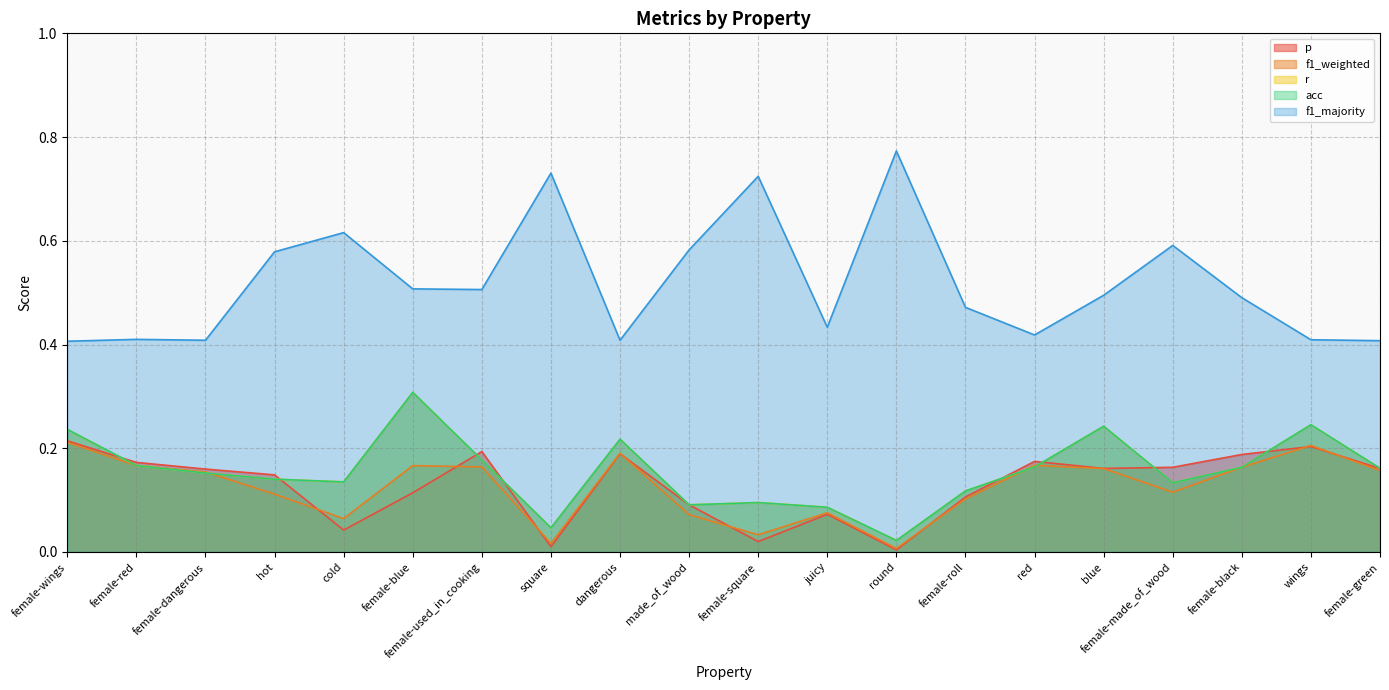

What is the value of the r point at the 5th from the left?

0.1